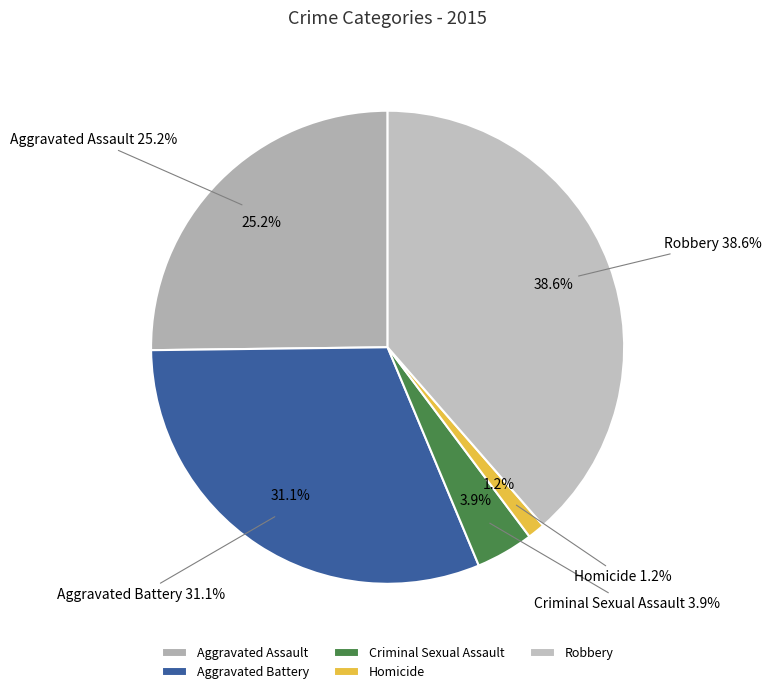

What percentage is the Aggravated Battery slice, to the nearest percent?

31%